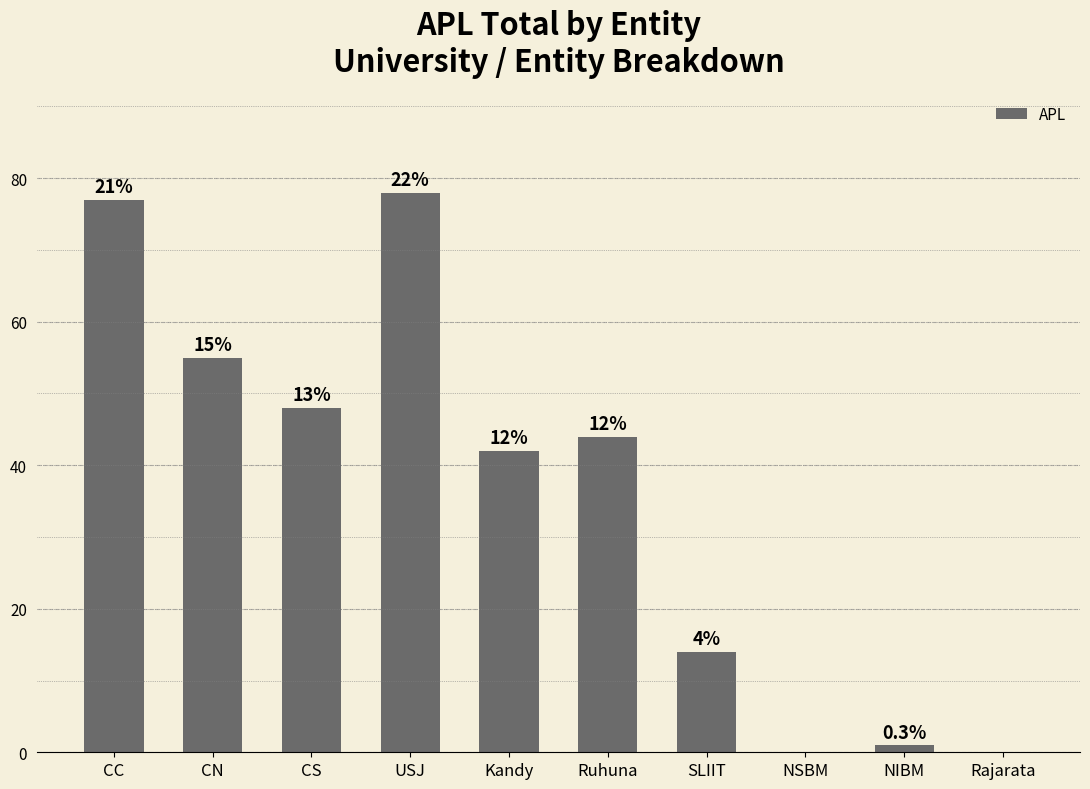

At which label does the data first exceed 44?

CC